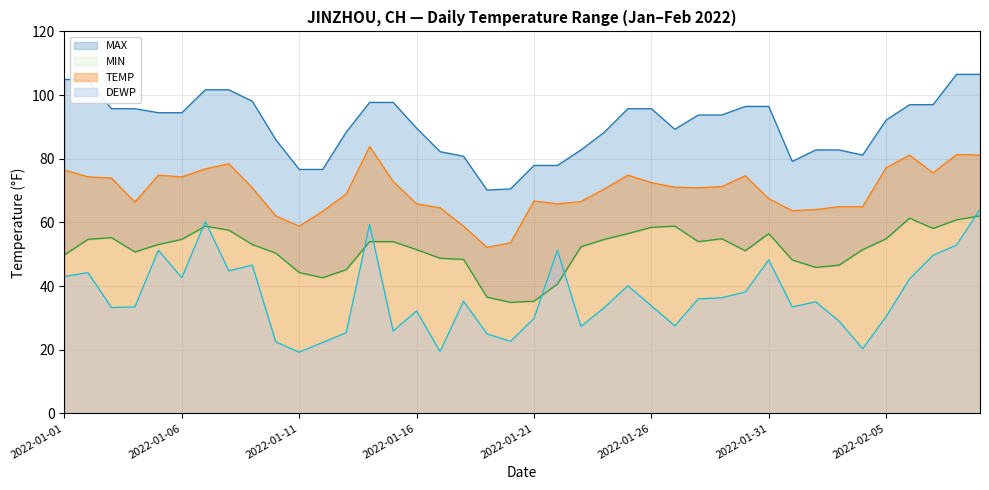

Between 2022-01-25 and 2022-01-05, which is larger?

2022-01-25